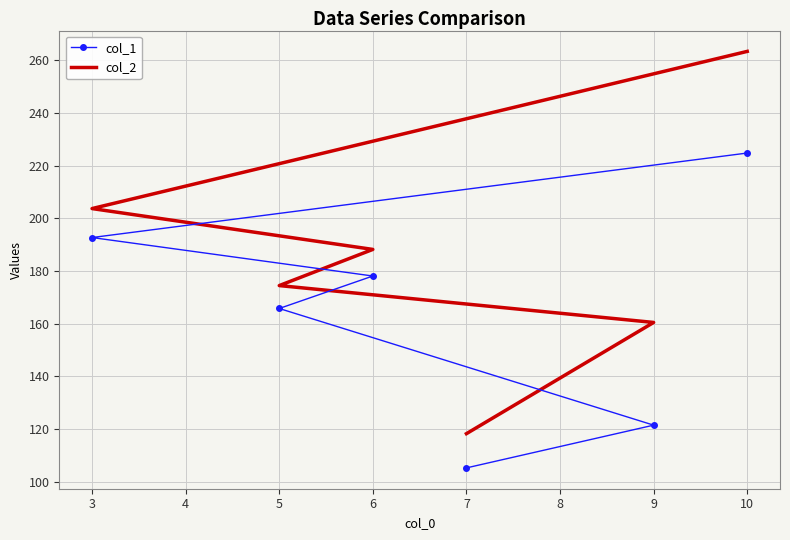

List the series in order of their overall mean, lowest first.

col_1, col_2